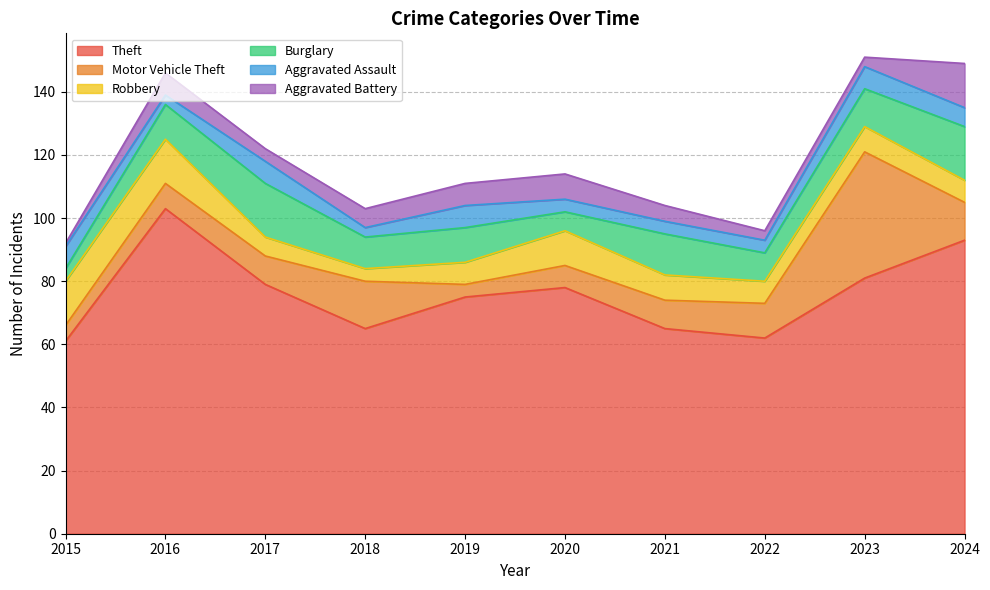

After their last crossing, which series has the higher values: Burglary or Aggravated Battery?

Burglary